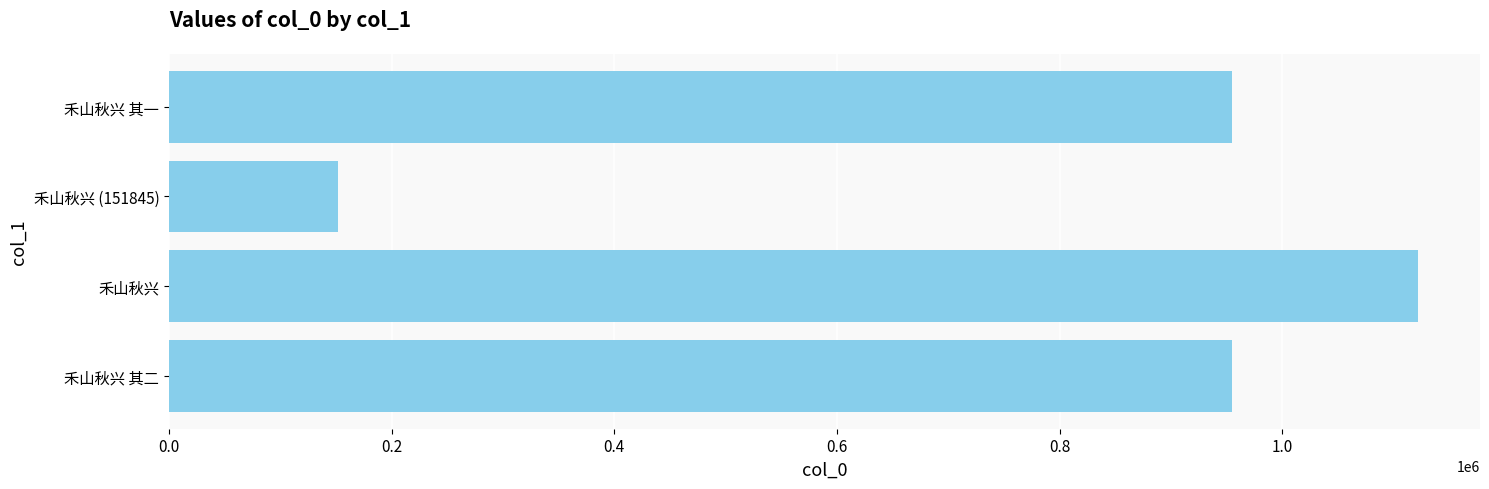

Which category has the lowest value across all series?

禾山秋兴 (151845)